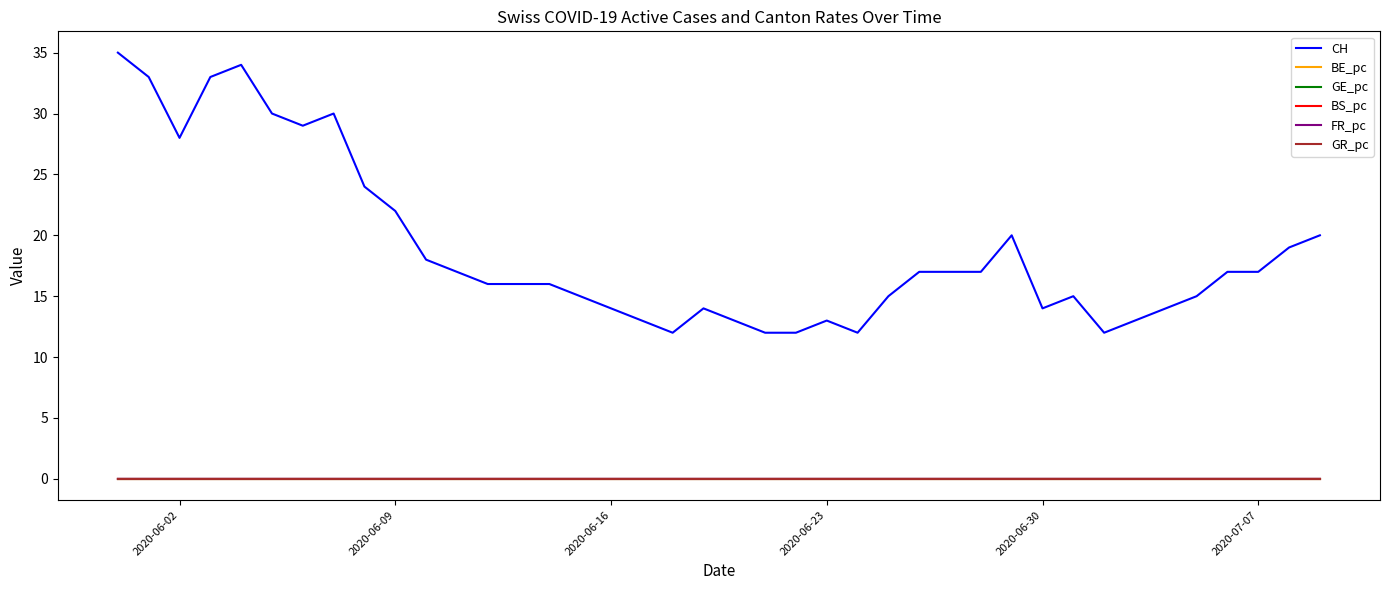

True or false: CH and BS_pc cross at least once.

False